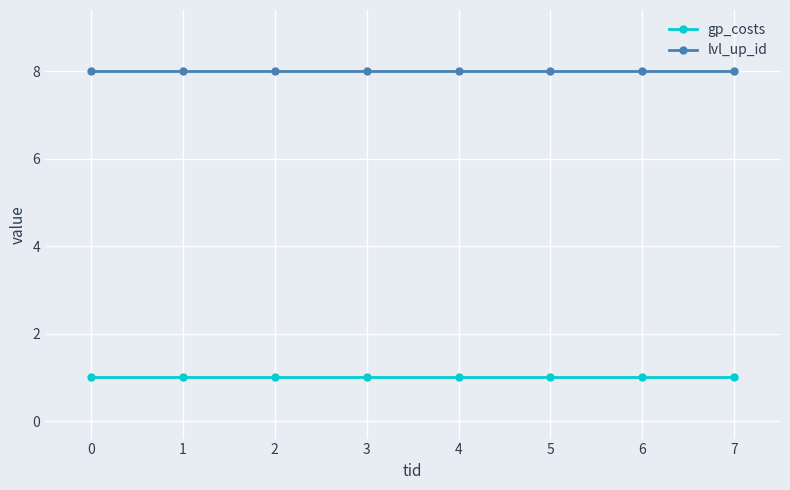

Reading left to right, list all the values displayed in this chart.

gp_costs: 1	1	1	1	1	1	1	1
lvl_up_id: 8	8	8	8	8	8	8	8